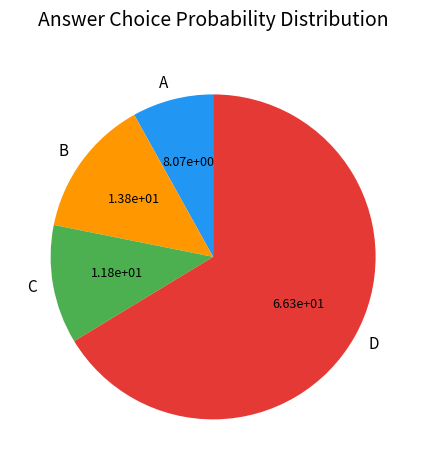

What is the majority slice?

D